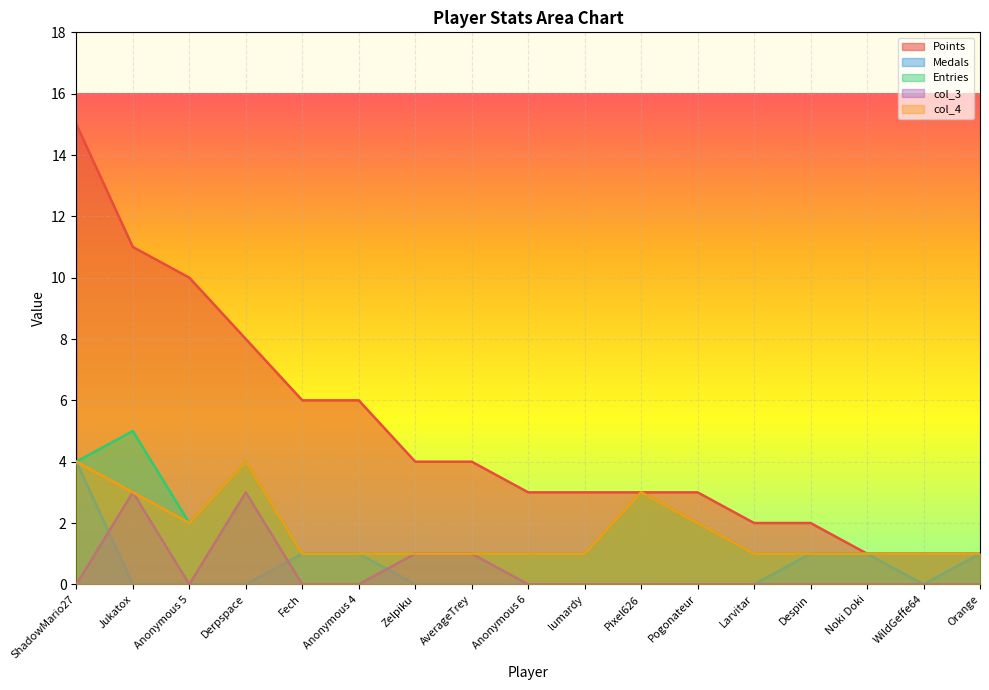

Reading right to left, transcribe all the data shown in this chart.

Points: 1	1	1	2	2	3	3	3	3	4	4	6	6	8	10	11	15
Medals: 1	0	1	1	0	0	0	0	0	0	0	1	1	0	0	0	4
Entries: 1	1	1	1	1	2	3	1	1	1	1	1	1	4	2	5	4
col_3: 0	0	0	0	0	0	0	0	0	1	1	0	0	3	0	3	0
col_4: 1	1	1	1	1	2	3	1	1	1	1	1	1	4	2	3	4